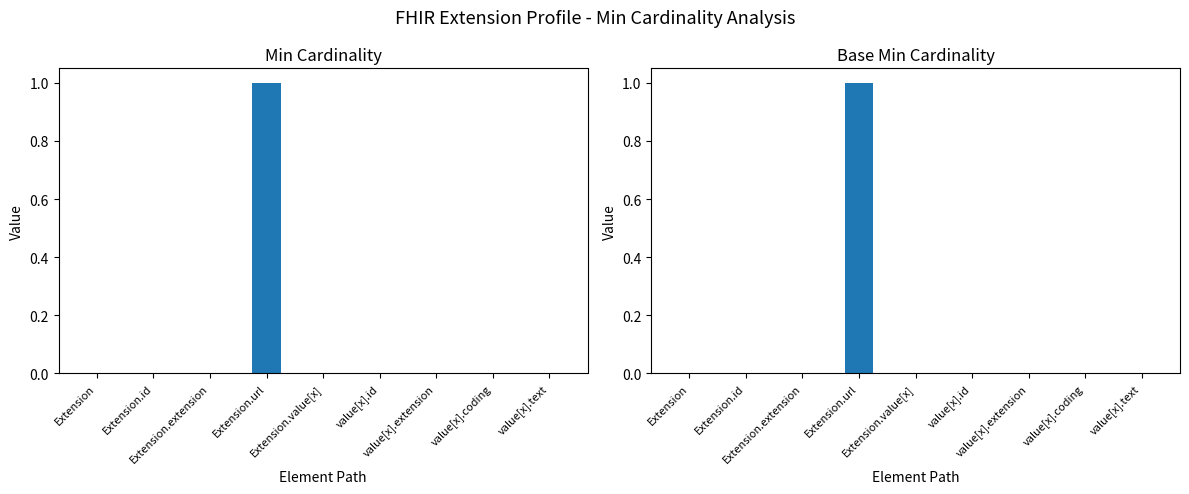

True or false: Min has a value of 2 at Extension.url.

False